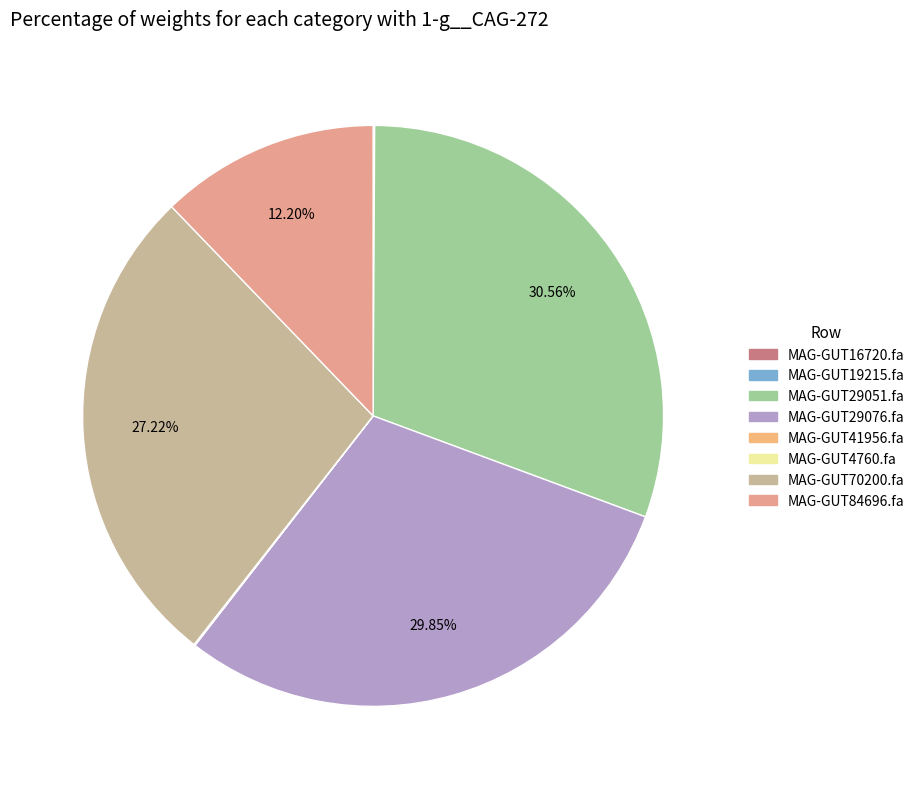

Is MAG-GUT19215.fa the majority of the pie?

No